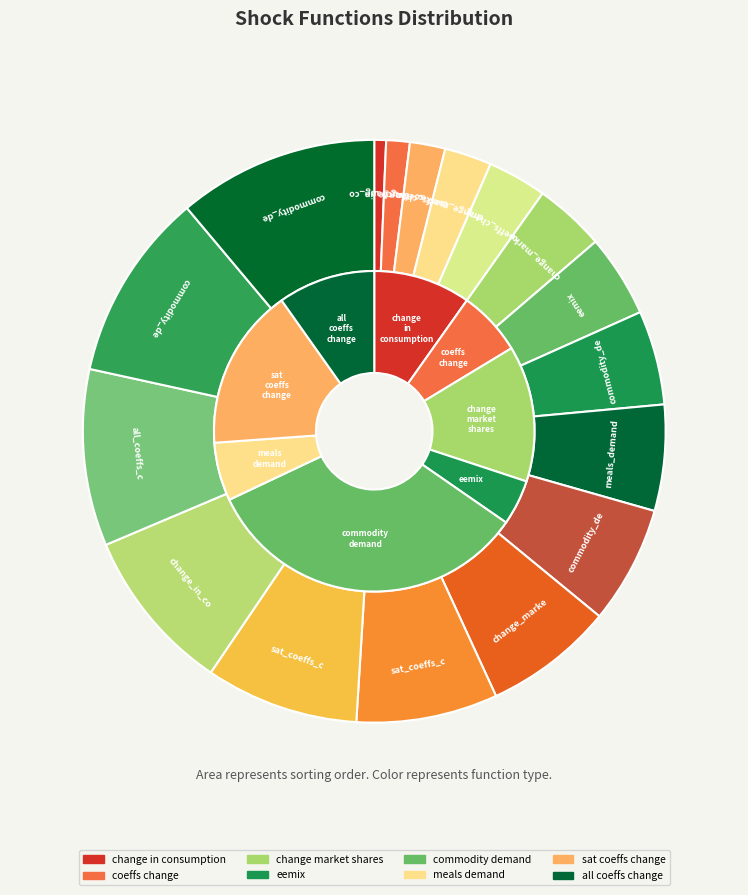

To the nearest percent, what percentage of the pie is commodity_demand (wash-ee)?

11%